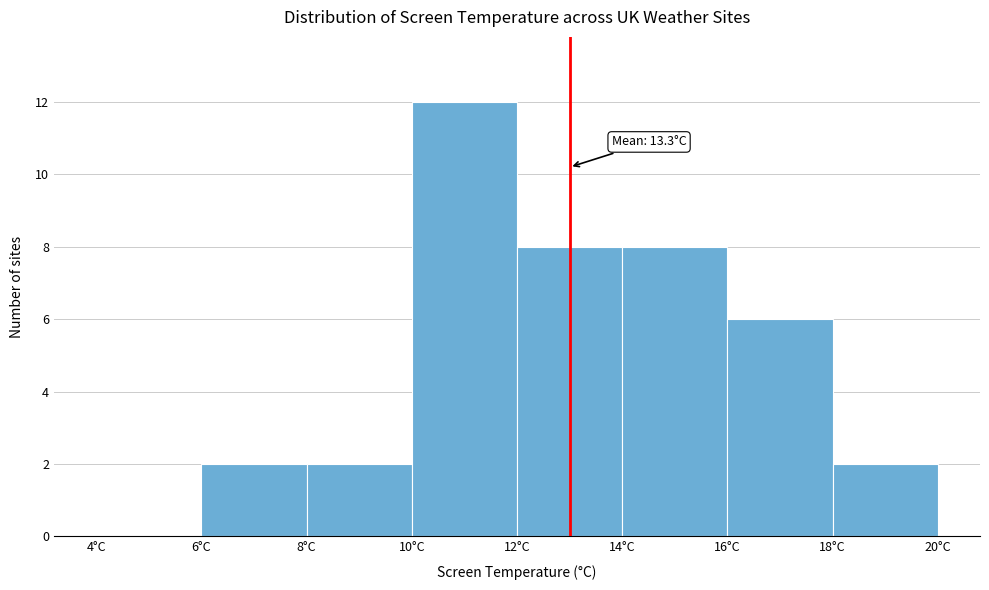

Which range on the x-axis has the tallest bar?

10 to 12